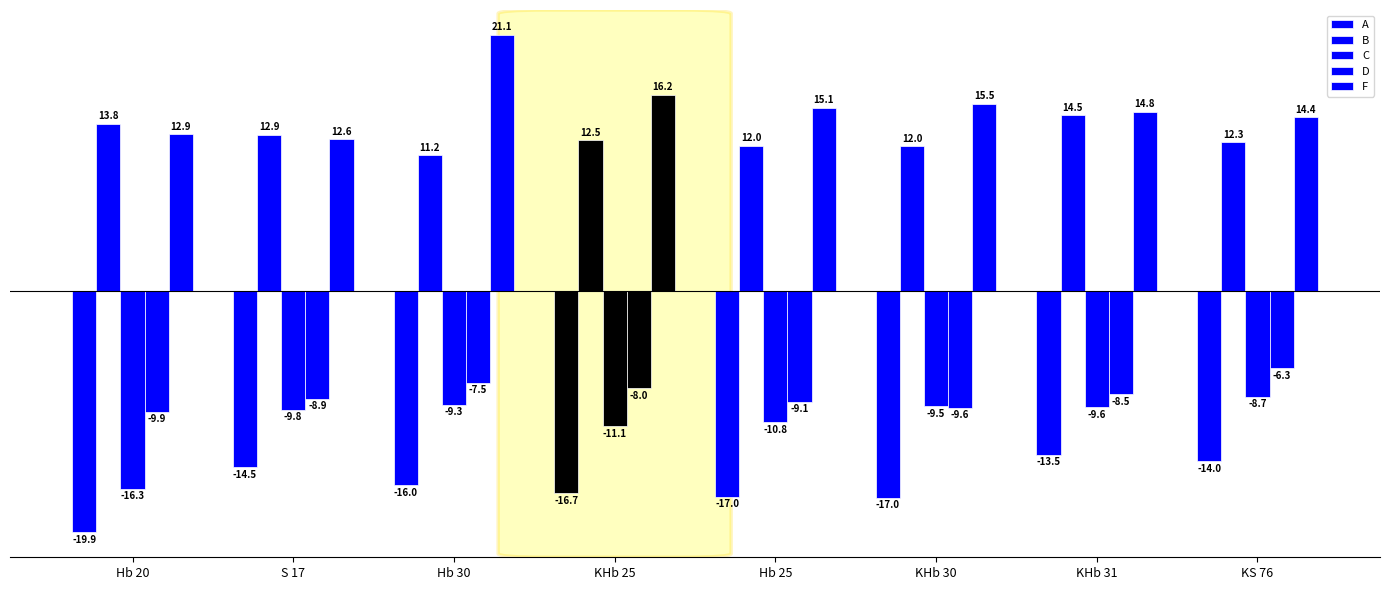

How many data points in F are less than 15?

4